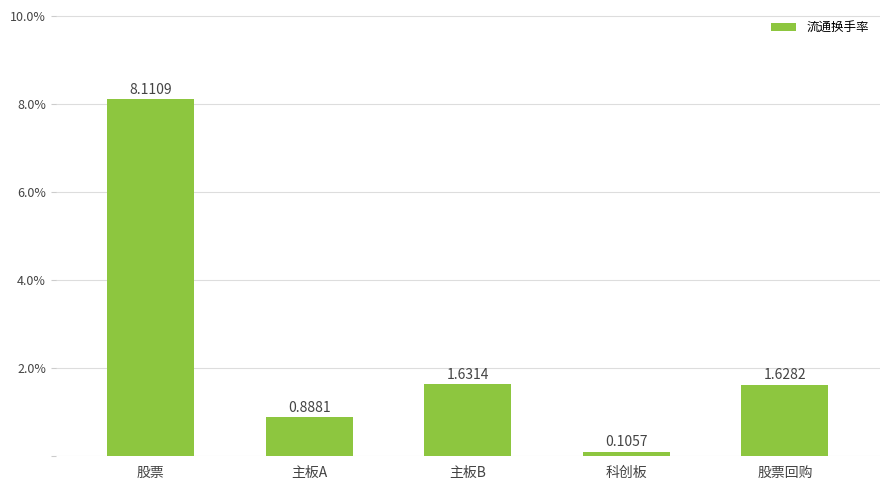

At which label does the data first exceed 1?

股票